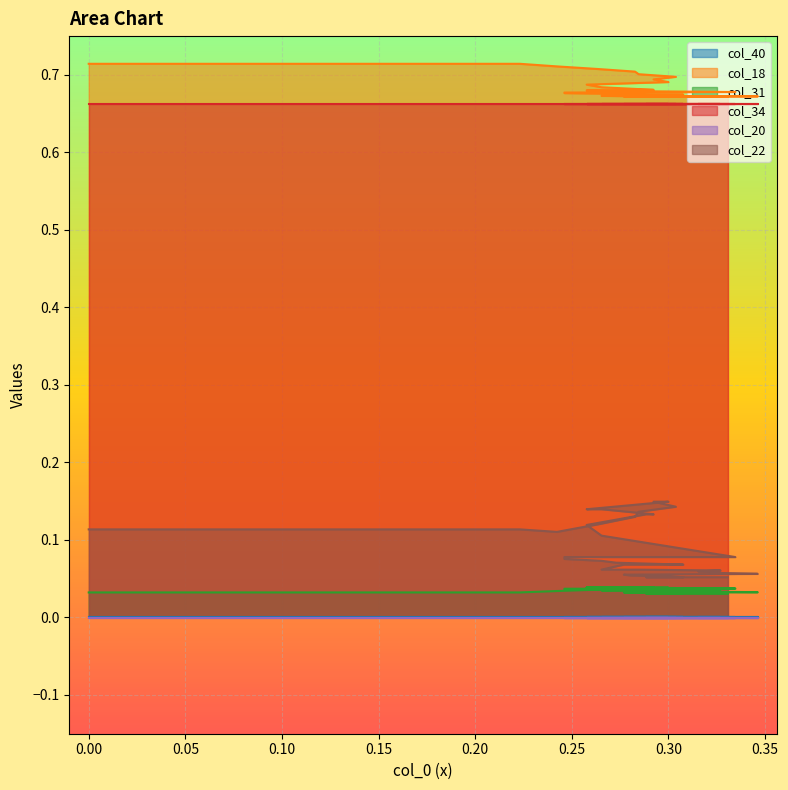

True or false: col_18 has a value of 0.3 at 19.

False